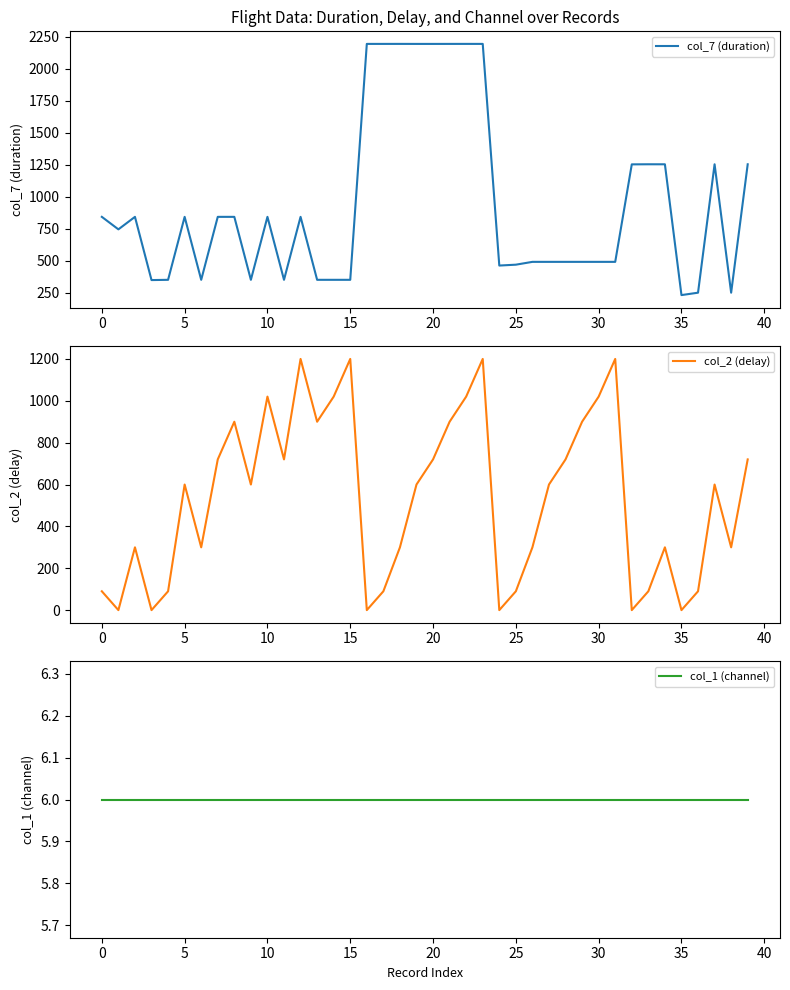

What are all the series names shown in the legend?

col_7 (duration), col_2 (delay), col_1 (channel)